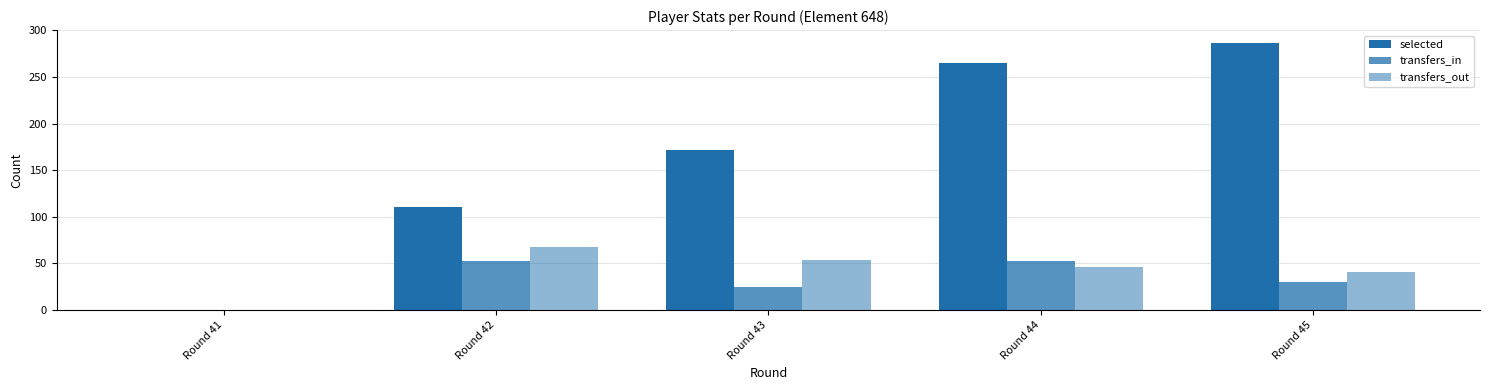

Reading right to left, list all the values displayed in this chart.

selected: 286	265	172	110	0
transfers_in: 30	52	25	52	0
transfers_out: 41	46	54	68	0